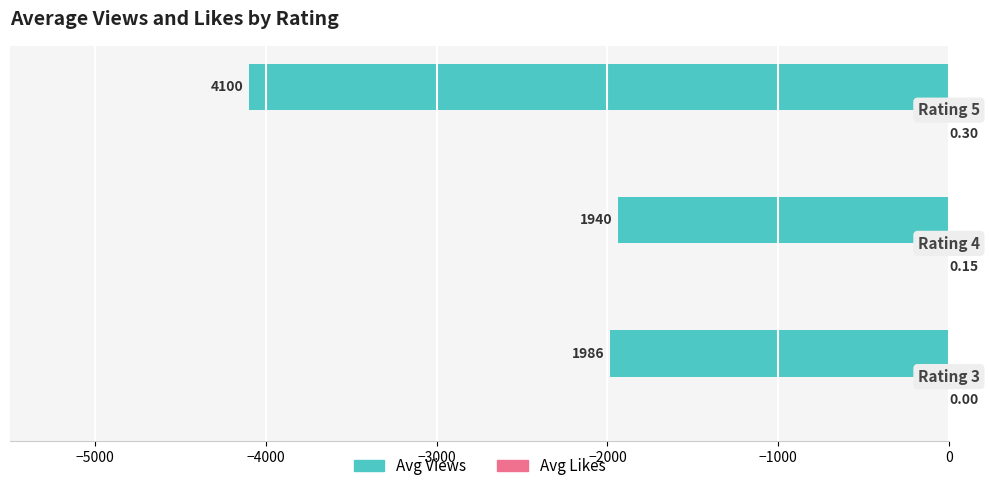

Which series has the largest range (max minus min)?

Avg Views